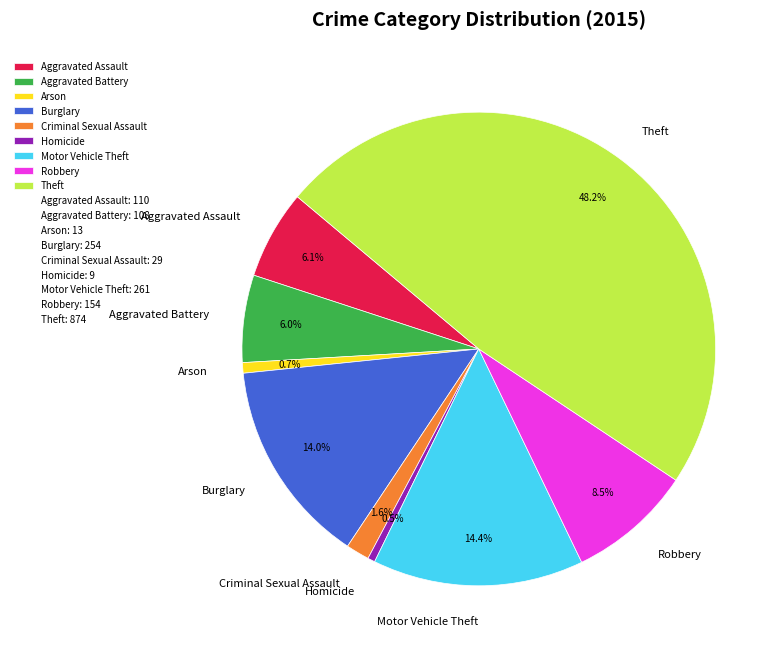

Which category has the biggest portion of the pie?

Theft